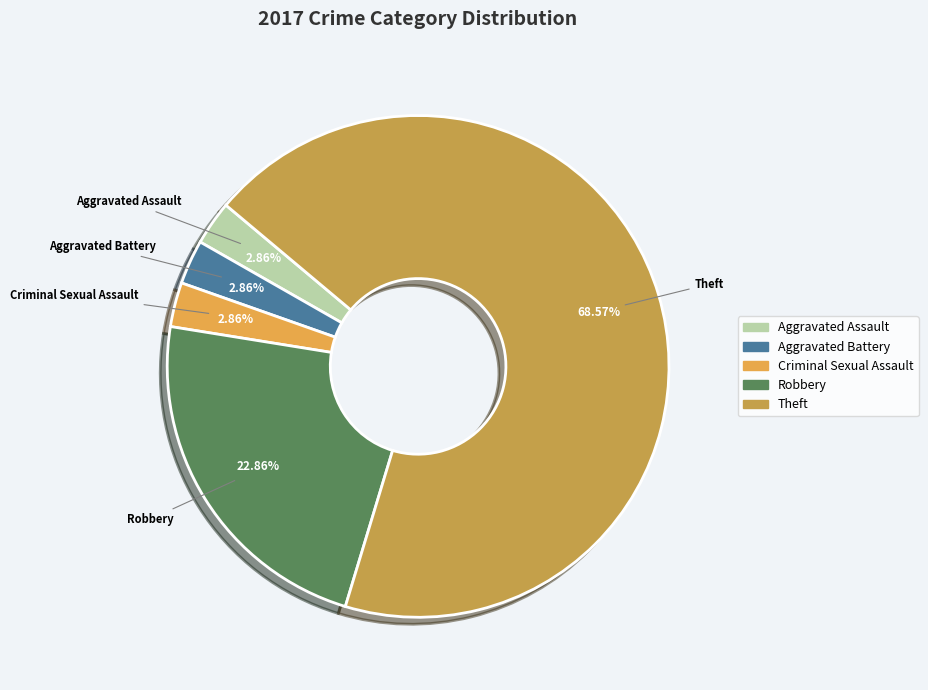

Is it true that Theft is 58% of the pie?

False